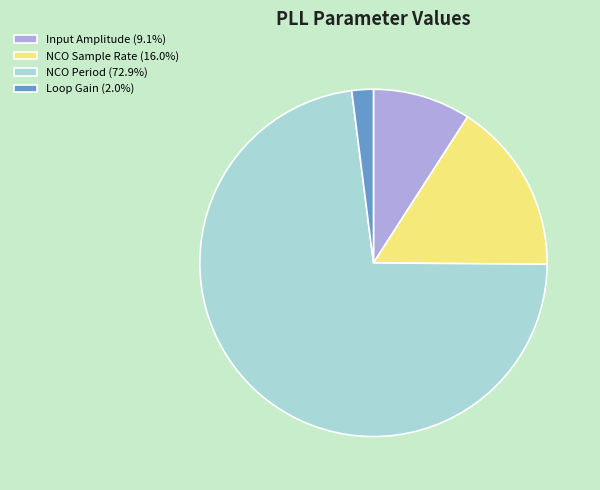

True or false: NCO Period accounts for 68% of the total.

False